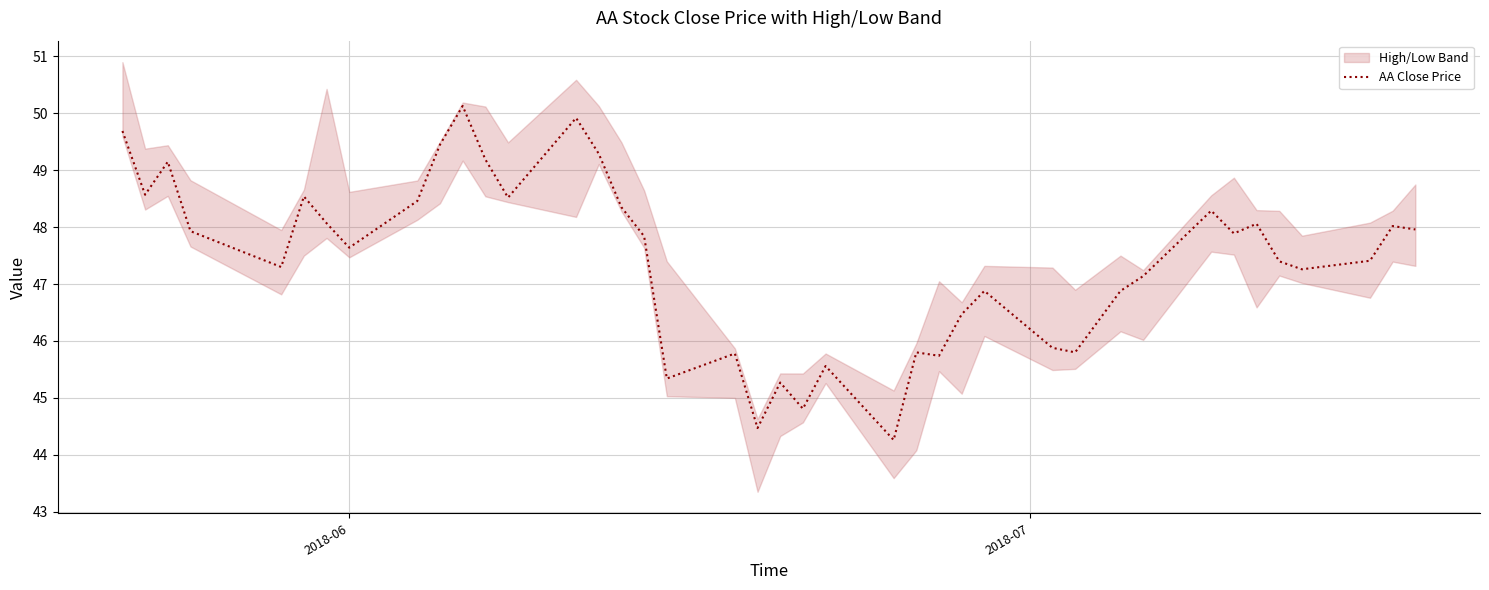

Reading left to right, list all the values displayed in this chart.

49.7	48.6	49.1	47.9	47.3	48.5	48.1	47.6	48.5	49.5	50.1	49.2	48.5	49.9	49.3	48.4	47.8	45.3	45.8	44.5	45.3	44.8	45.6	44.3	45.8	45.7	46.5	46.9	45.9	45.8	46.9	47.1	48.3	47.9	48.1	47.4	47.3	47.4	48.0	48.0